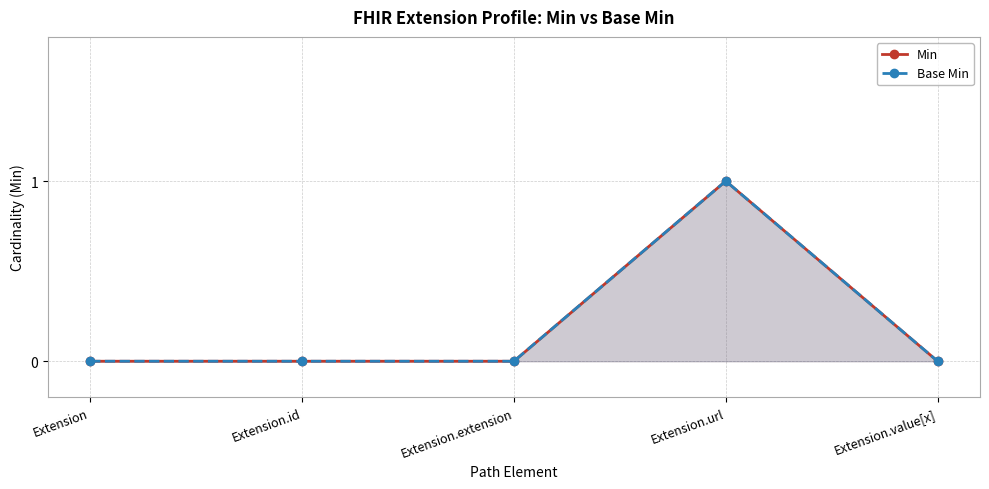

Which series changed the most between Extension.id and Extension.url?

Min